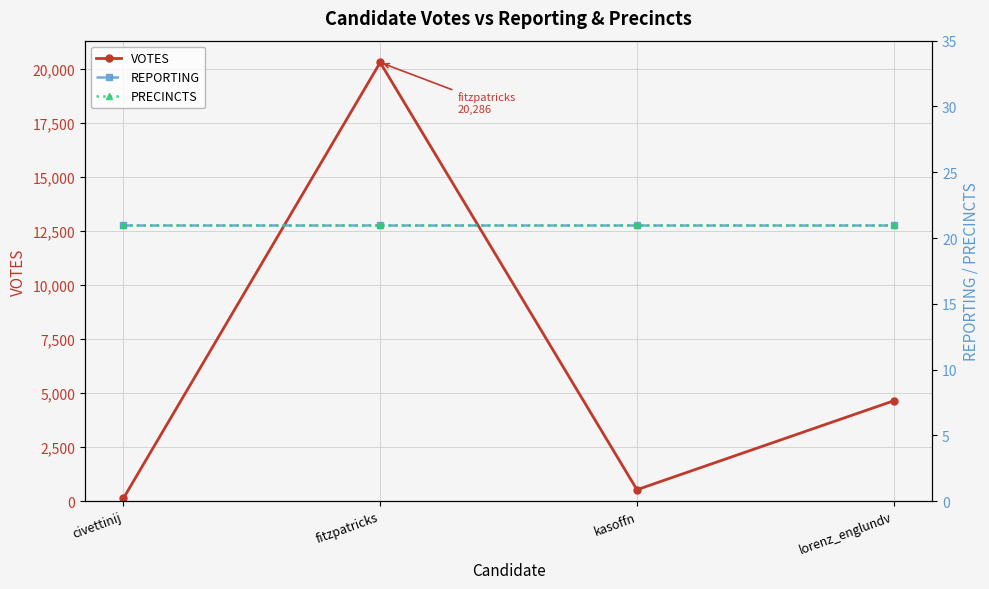

What is the label of the 3rd point from the right?

fitzpatricks